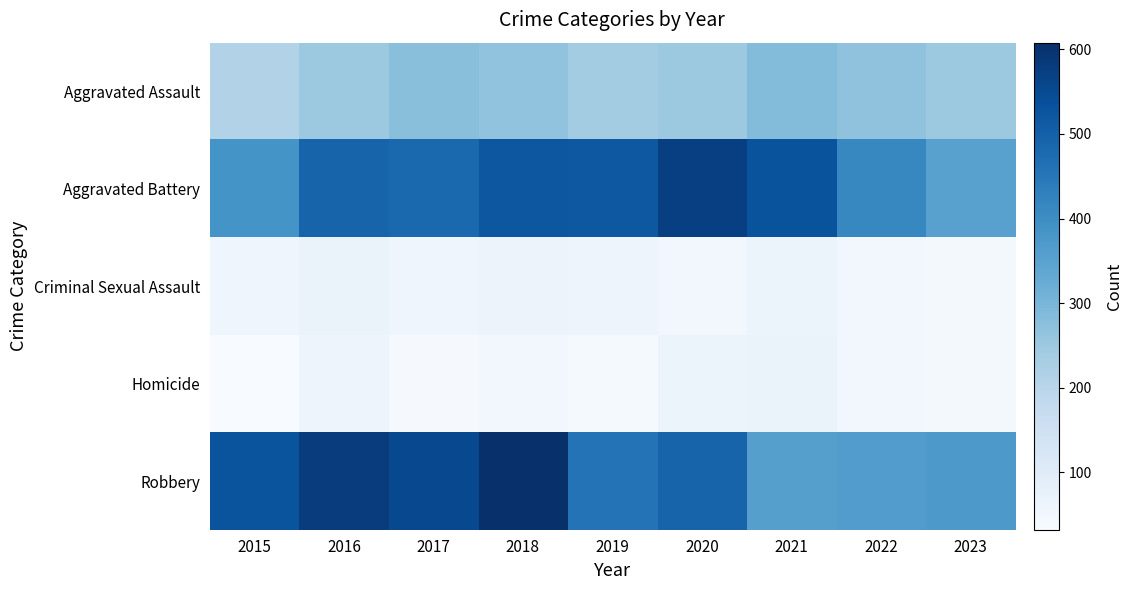

List the series in order of their peak value, lowest first.

Criminal Sexual Assault, Homicide, Aggravated Assault, Aggravated Battery, Robbery